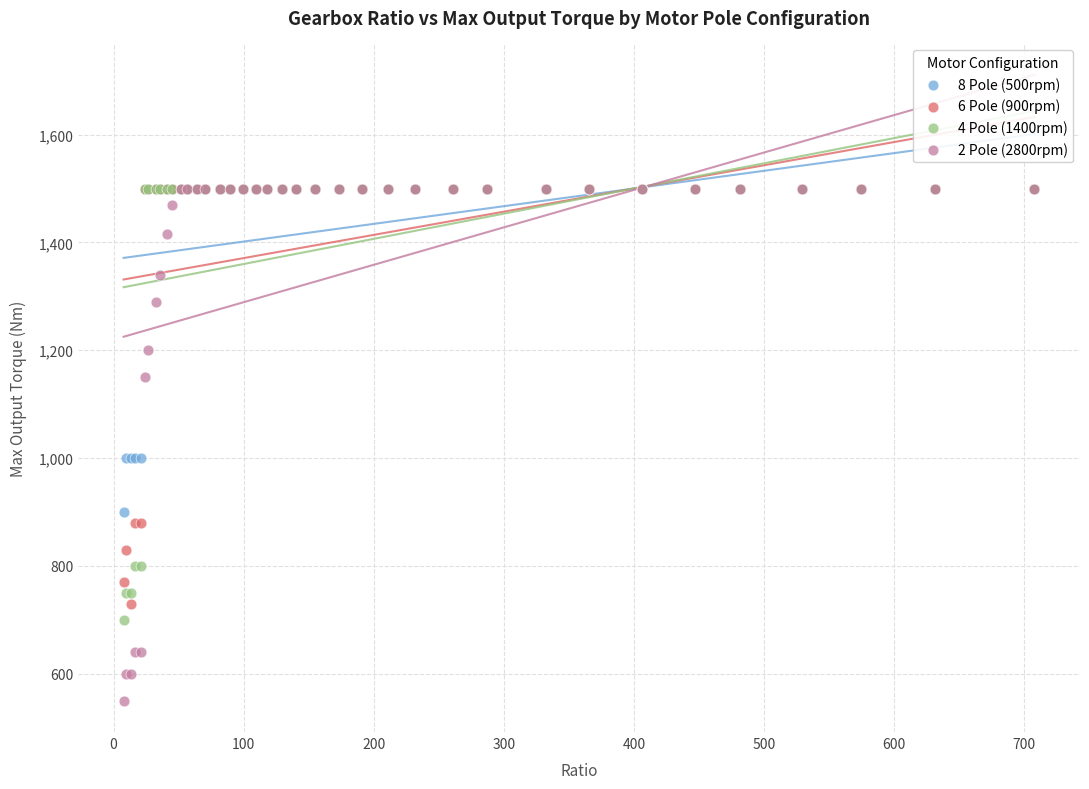

In the 4 Pole (1400rpm) series, what Y value is closest to 1100?

800